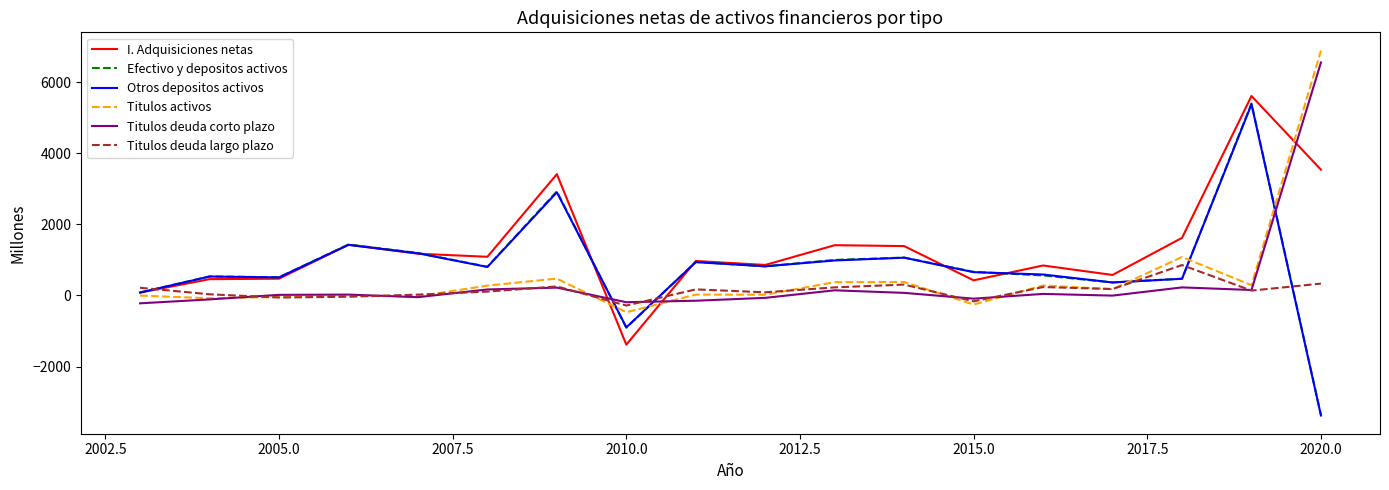

Which series has the largest total across all categories?

I. Adquisiciones netas